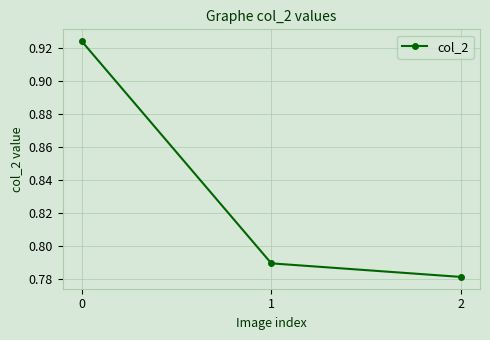

What is the sum of all values?

2.5